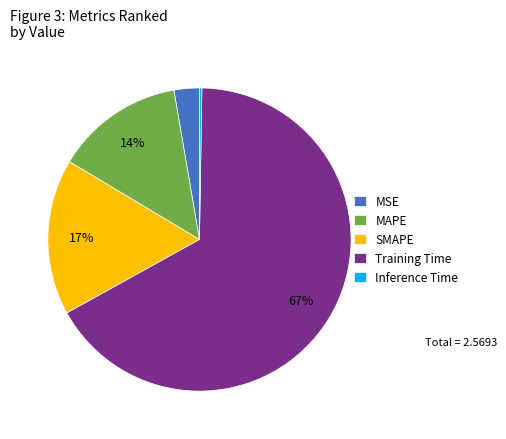

Is the sum of MSE and MAPE greater than half?

No